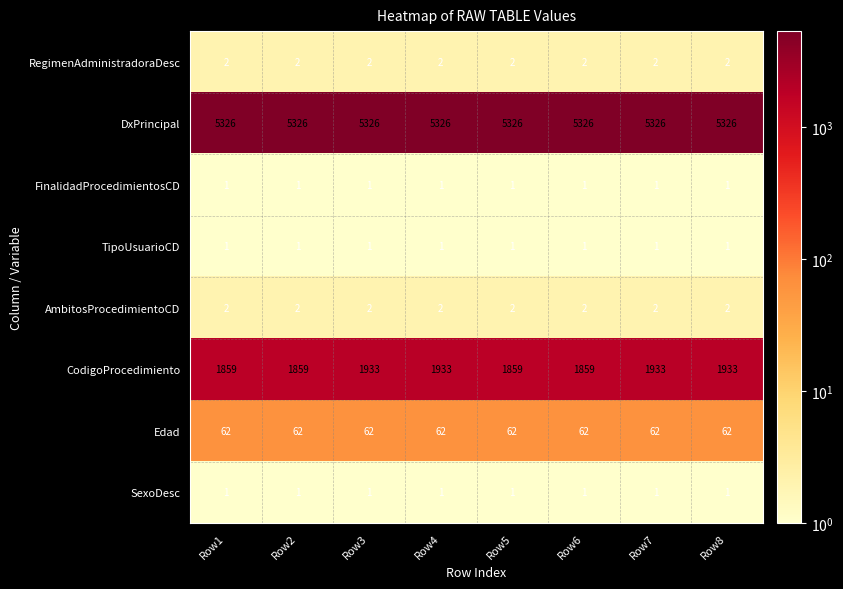

What is the total value across all series at Row7?

7328